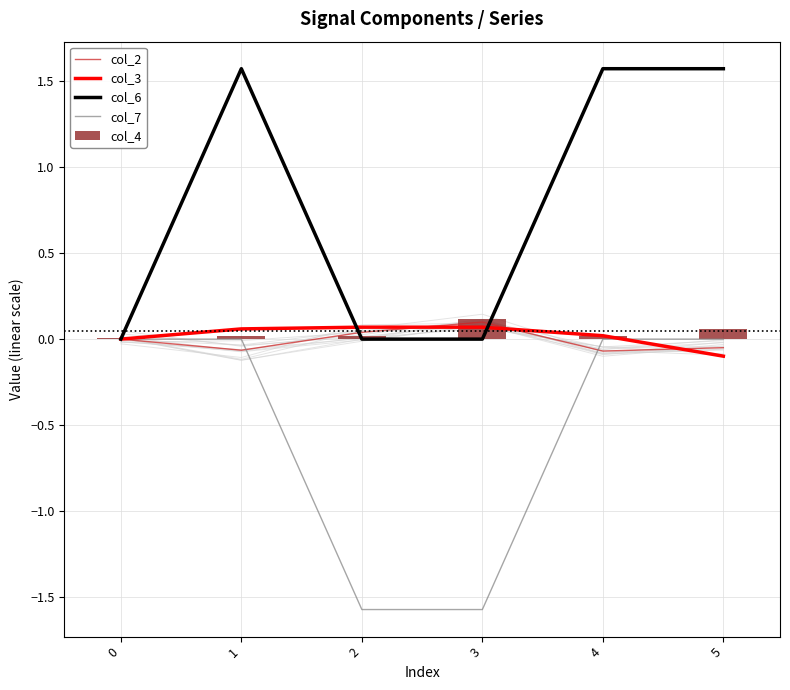

Reading left to right, what are all the values shown in this chart?

col_2: 0=-0.0	1=-0.1	2=0.0	3=0.1	4=-0.1	5=-0.0
col_3: 0=-0.0	1=0.1	2=0.1	3=0.1	4=0.0	5=-0.1
col_6: 0=0.0	1=1.6	2=0.0	3=0.0	4=1.6	5=1.6
col_7: 0=0.0	1=0.0	2=-1.6	3=-1.6	4=0.0	5=0.0
col_4: 0=0.0	1=0.0	2=0.0	3=0.1	4=0.0	5=0.1